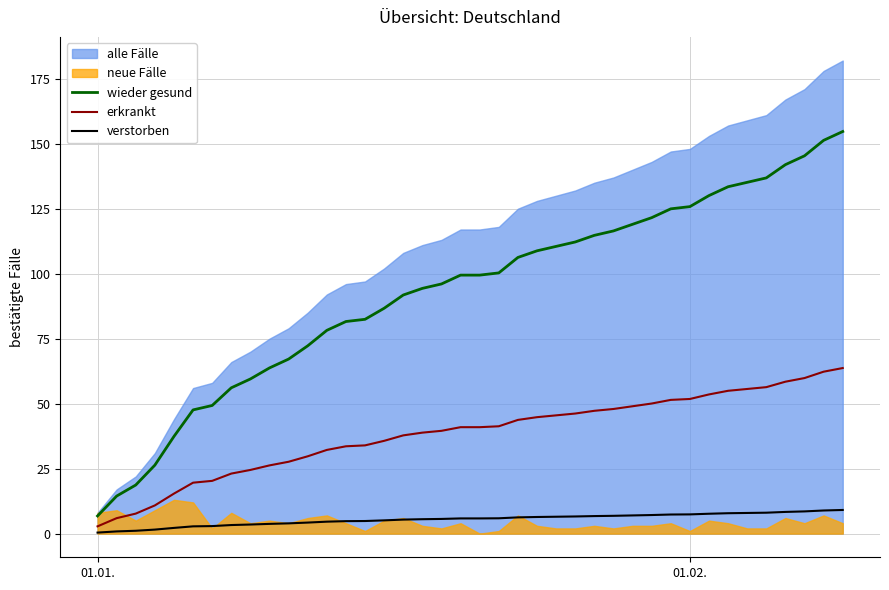

True or false: wieder gesund and verstorben intersect in this chart.

False